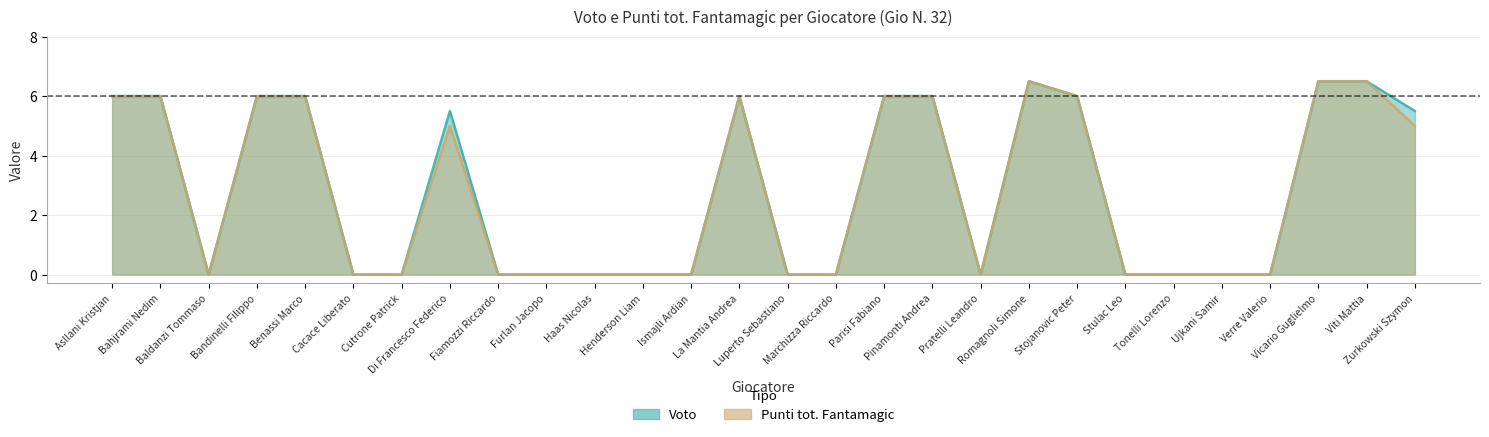

True or false: Punti tot. Fantamagic and Voto intersect in this chart.

False